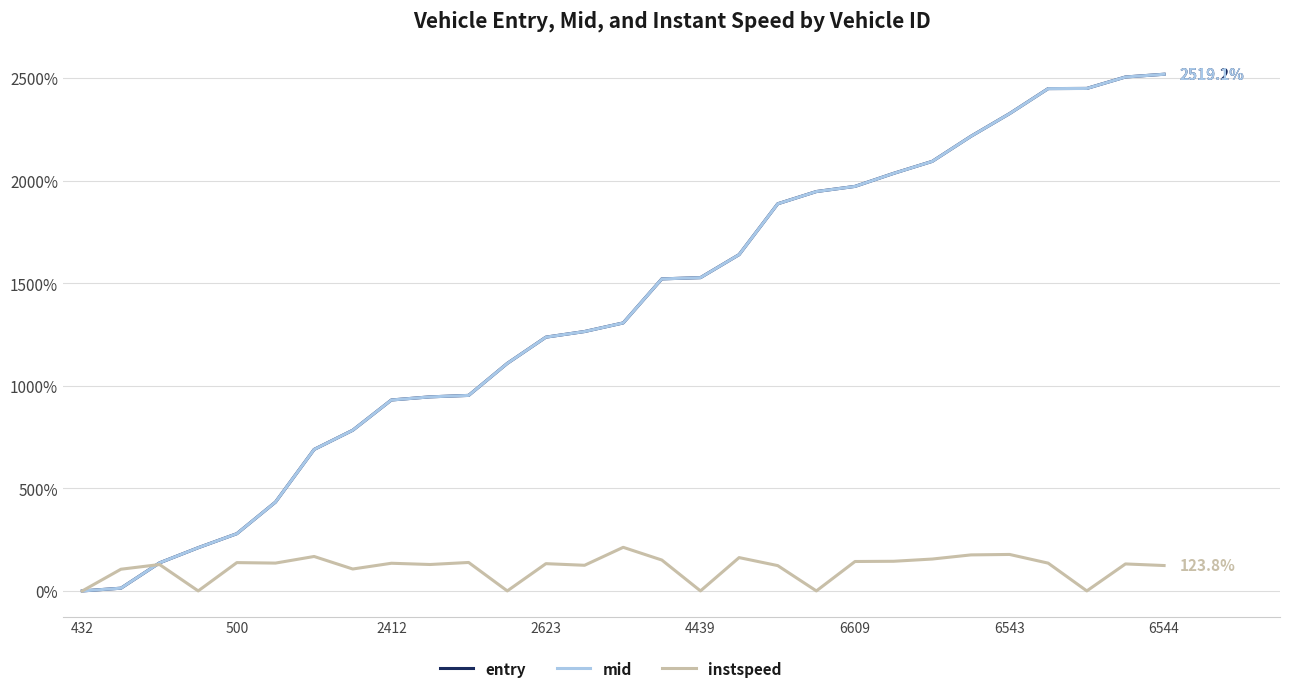

Which series has the largest range (max minus min)?

entry